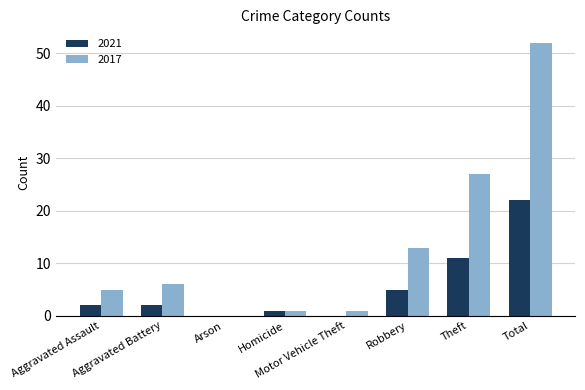

Which series has the largest total across all categories?

2017